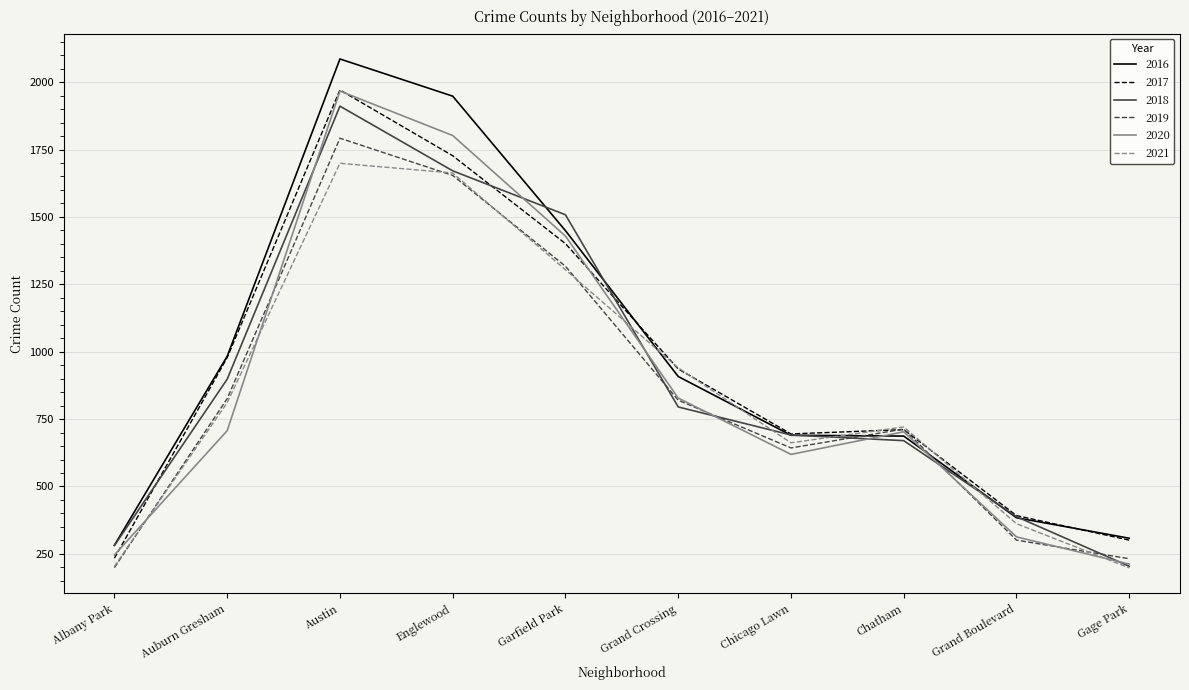

What is the difference between the 2020 values at Englewood and Garfield Park?

373